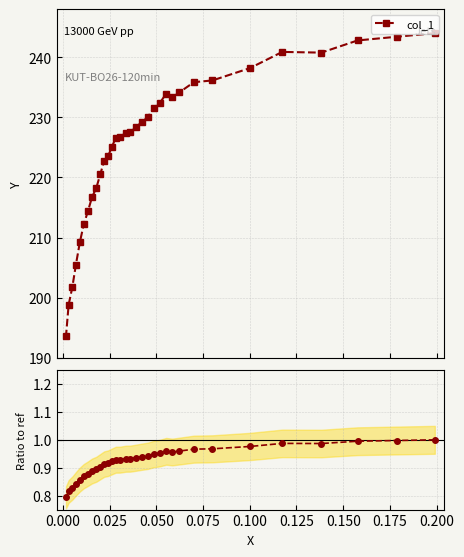

How many lines are shown in the chart?

2